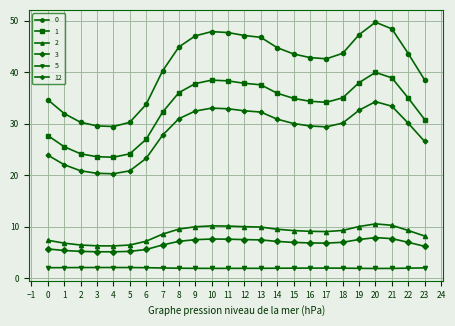

What are all the series names shown in the legend?

0, 1, 2, 3, 5, 12